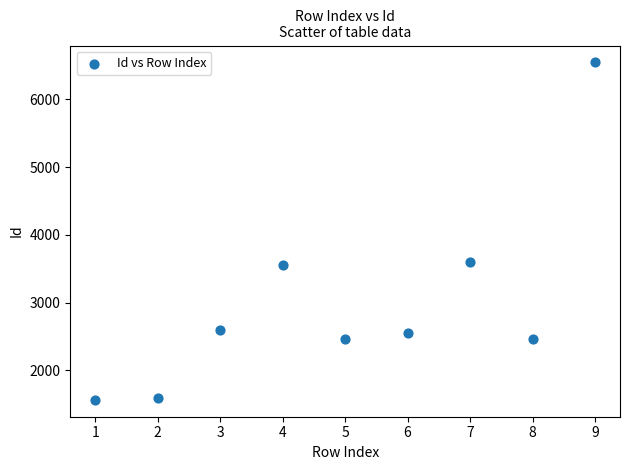

What is the average Y value?

2989